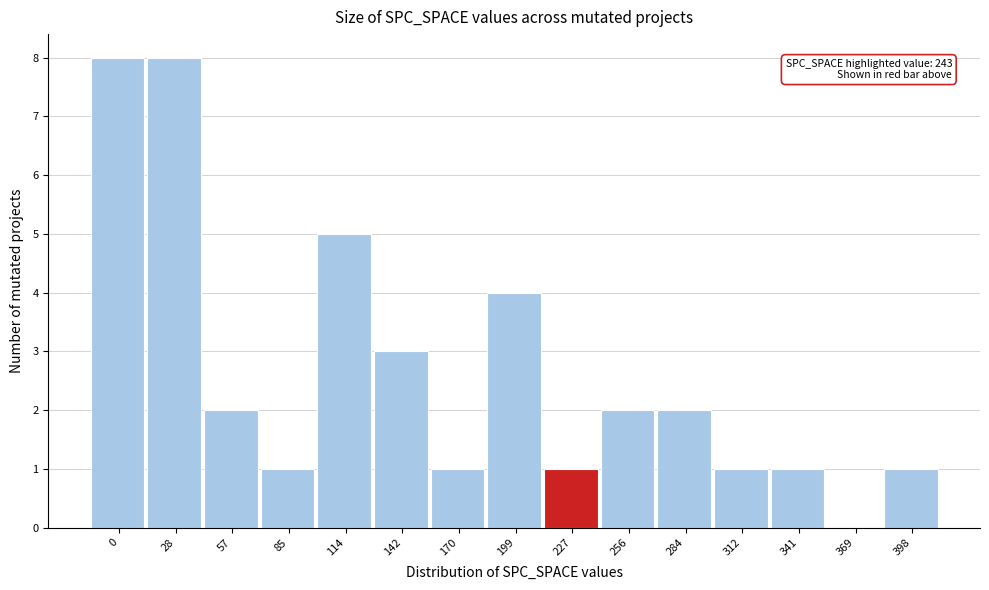

Reading left to right, list all the values displayed in this chart.

0=8	28=8	57=2	85=1	114=5	142=3	170=1	199=4	227=1	256=2	284=2	312=1	341=1	369=0	398=1